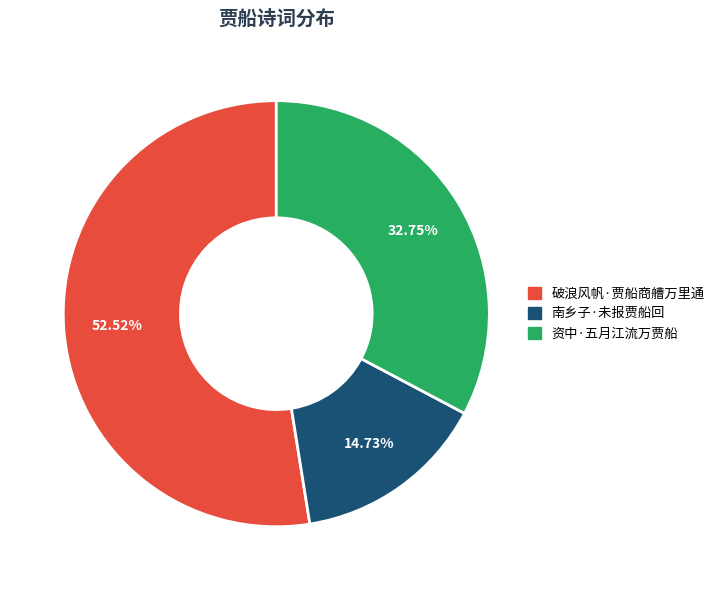

What is the largest slice in the pie chart?

破浪风帆·贾船商艚万里通